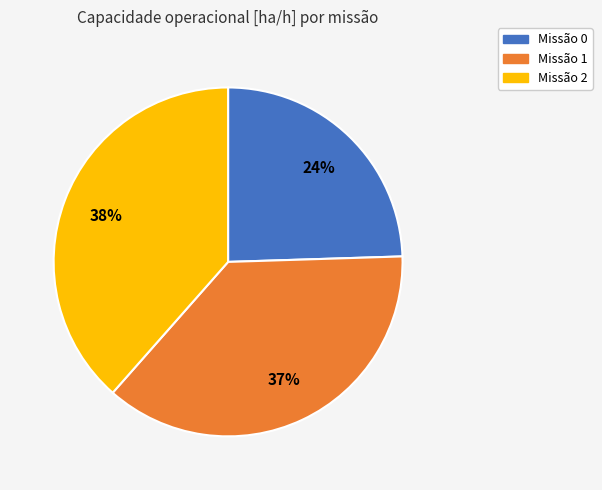

Is there a majority slice in this chart?

No